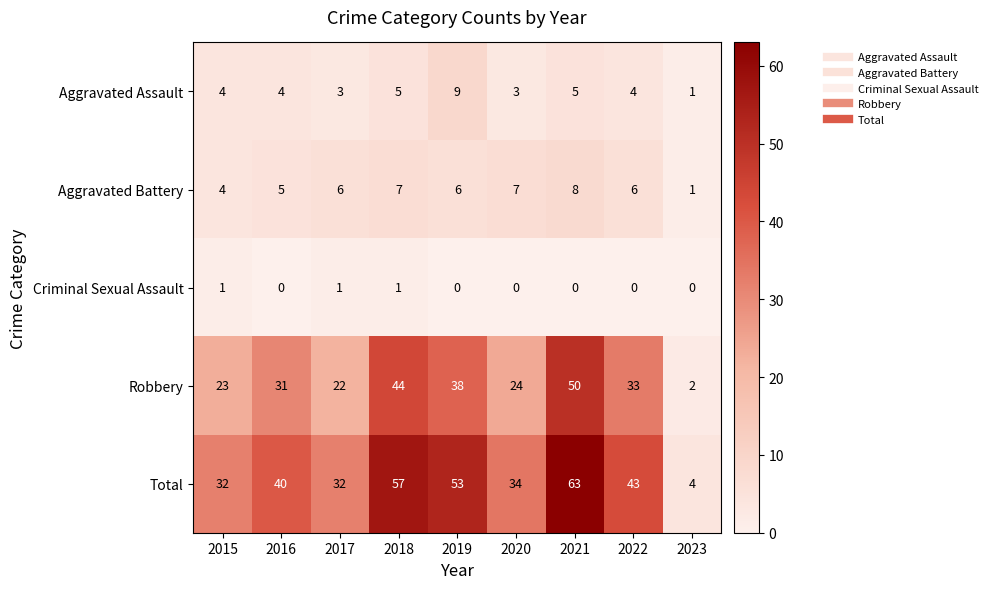

What is the difference between the highest and lowest values at 2020?

34